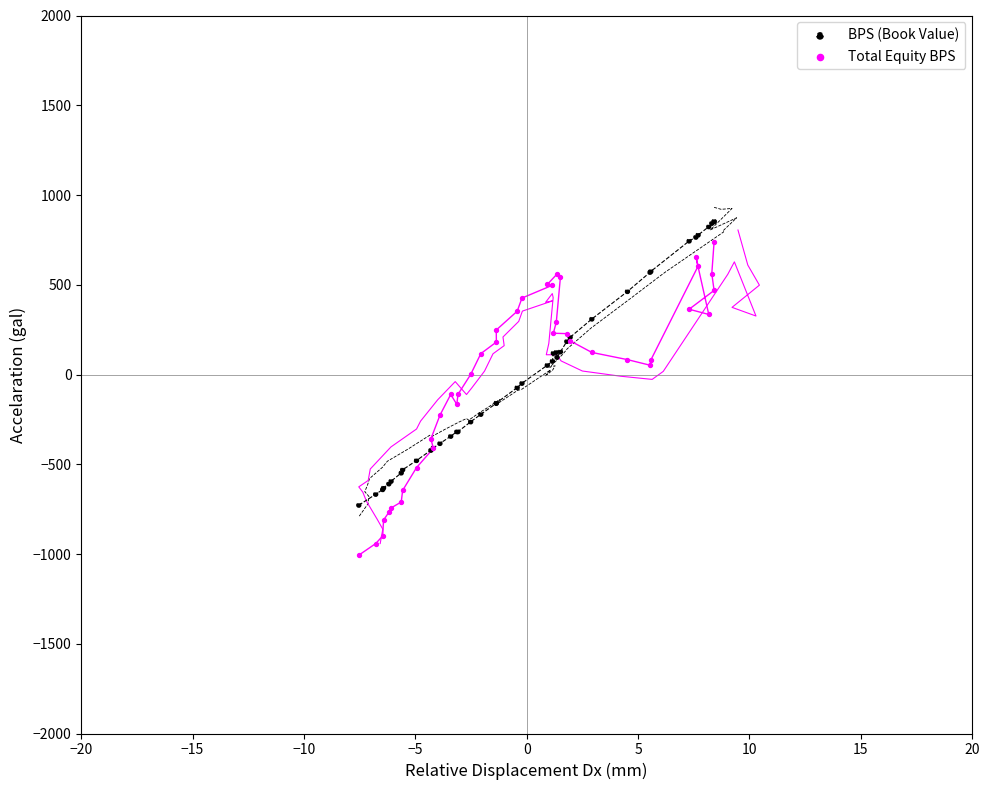

Which series reaches the minimum Y coordinate?

Total Equity BPS